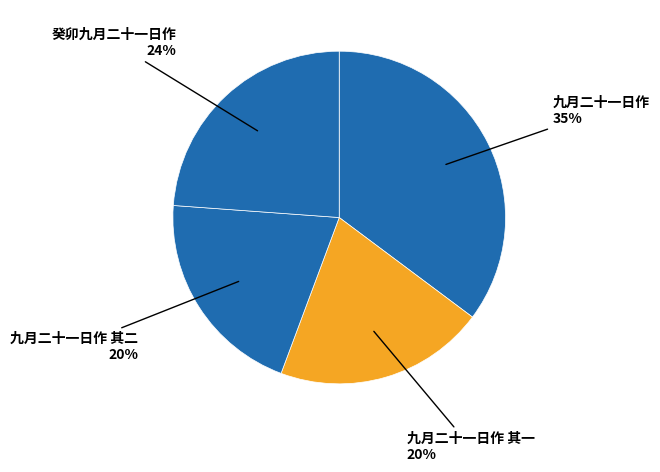

Which has a higher value, 九月二十一日作 其一 or 九月二十一日作?

九月二十一日作